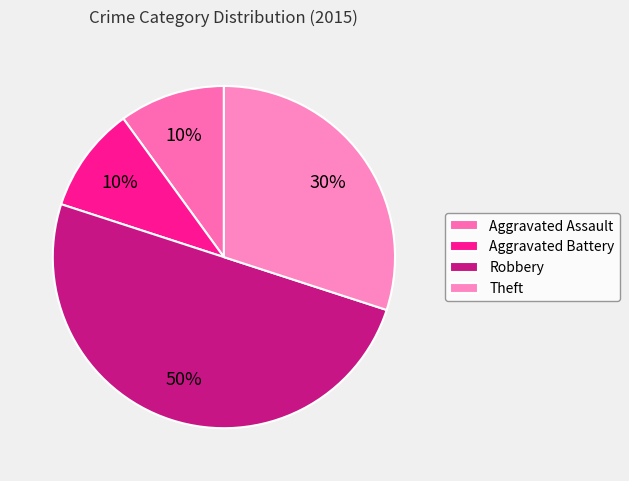

To the nearest percent, what portion does Aggravated Assault represent?

10%